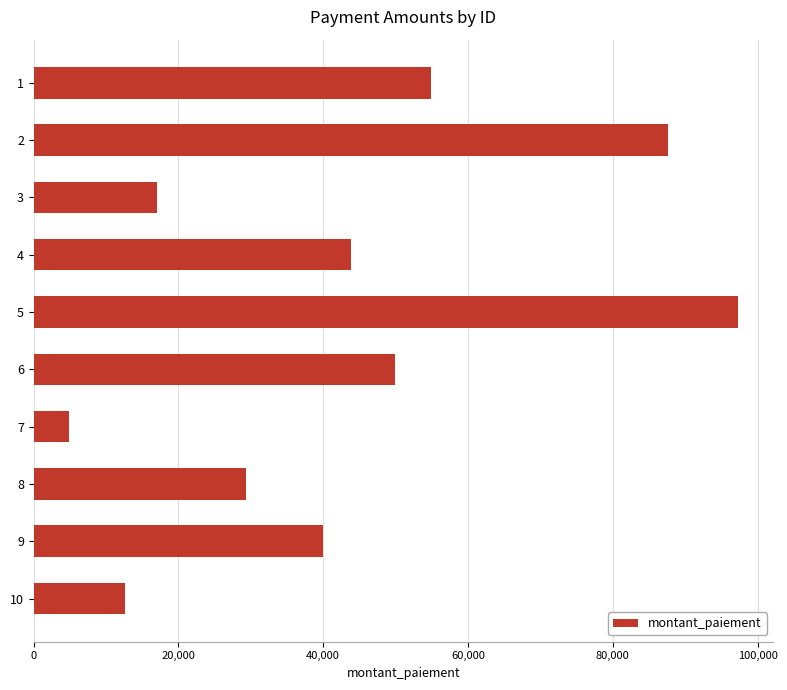

Reading bottom to top, transcribe all the data shown in this chart.

12652	40003	29345	4833	49871	97299	43818	16990	87597	54924